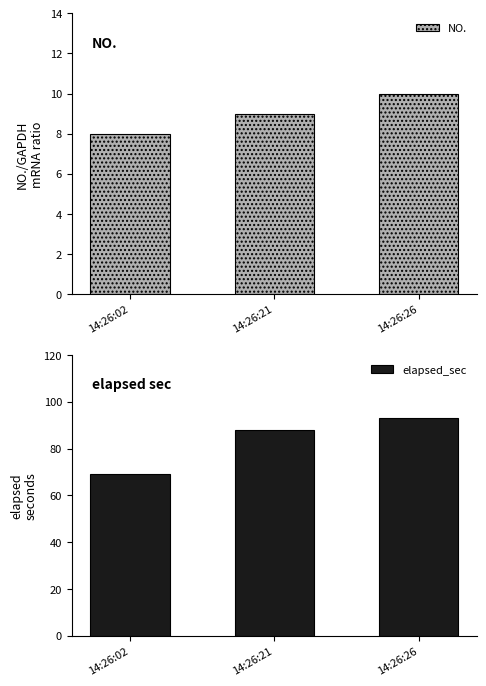

What is the difference between the highest and lowest values at 14:26:26?

83